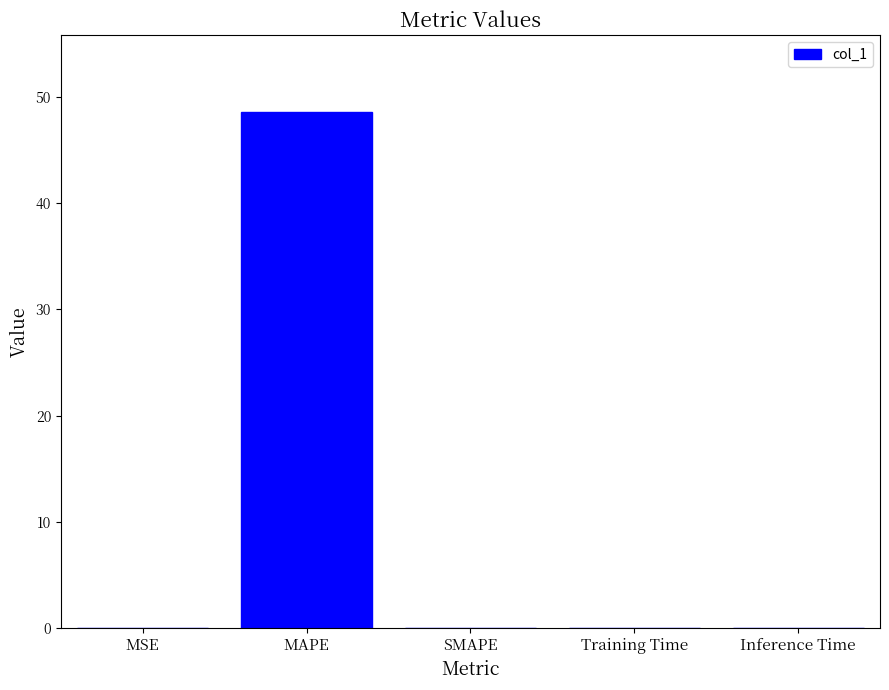

Are the bars horizontal?

No